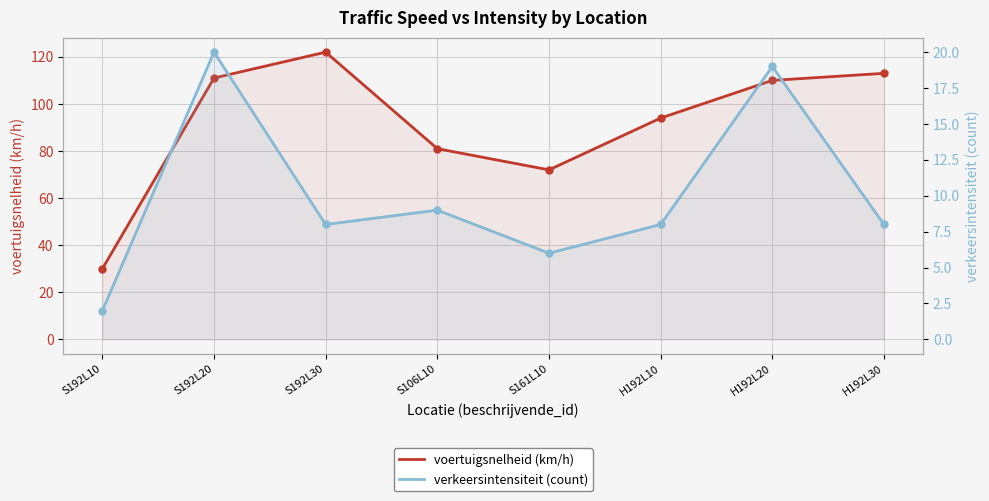

How many values in the voertuigsnelheid (km/h) series are below 110?

4